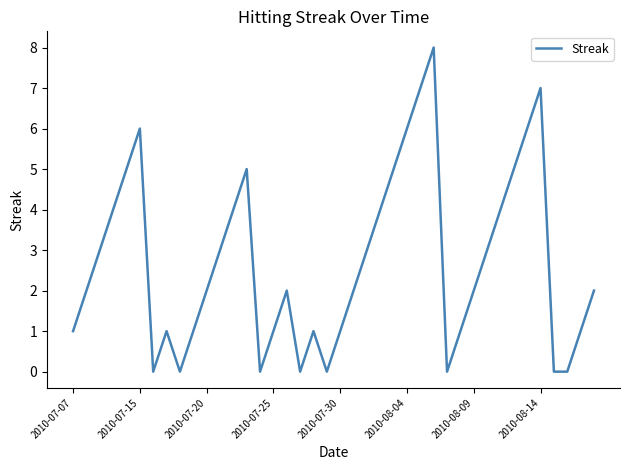

What is the difference between the maximum and minimum values?

8